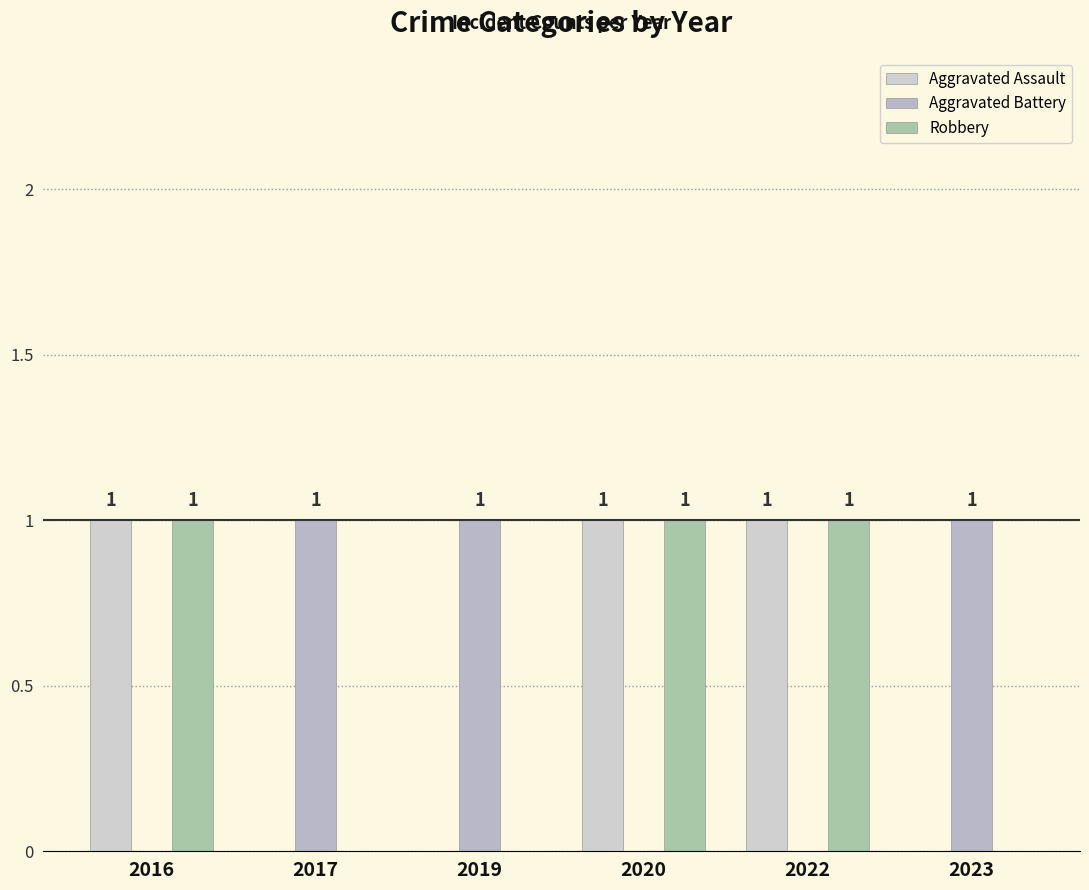

How many groups of bars are there?

6